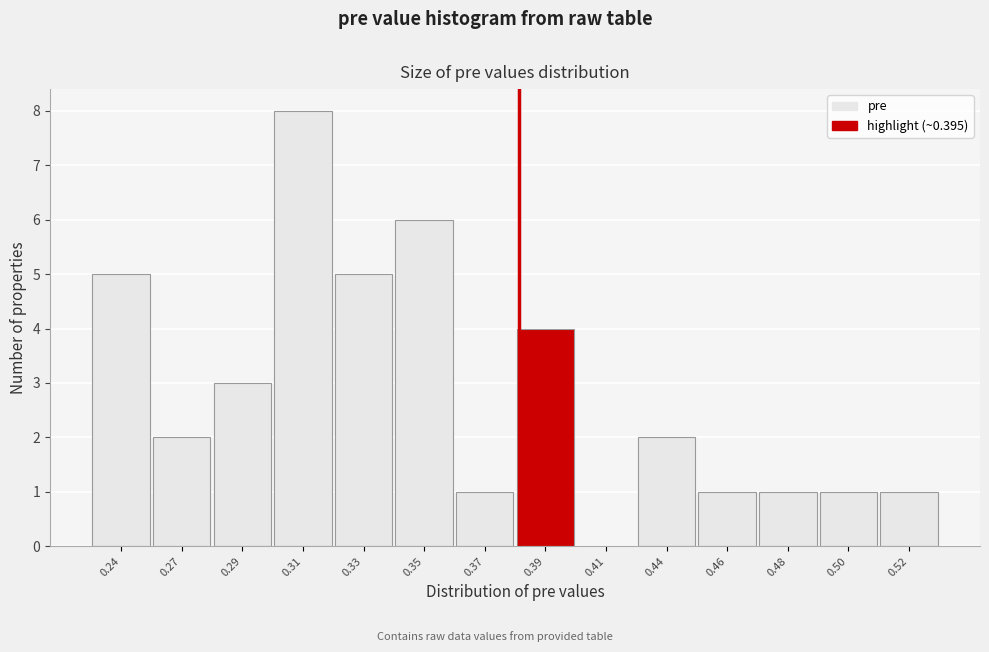

Reading right to left, what are all the values shown in this chart?

0.52=1	0.50=1	0.48=1	0.46=1	0.44=2	0.41=0	0.39=4	0.37=1	0.35=6	0.33=5	0.31=8	0.29=3	0.27=2	0.24=5